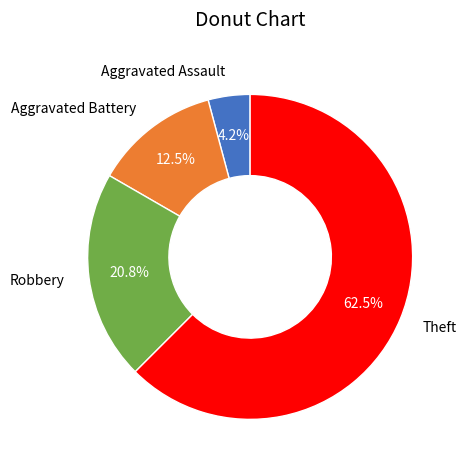

To the nearest percent, what percentage of the pie is Aggravated Assault?

4%